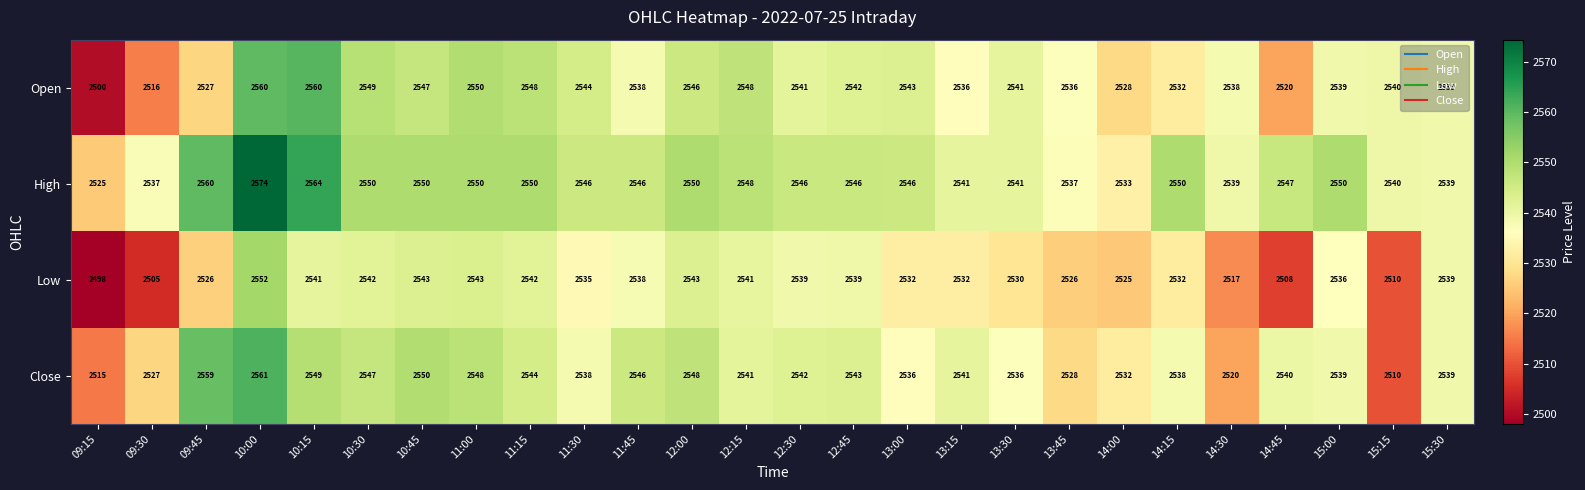

Read the High value at 15:30.

2539